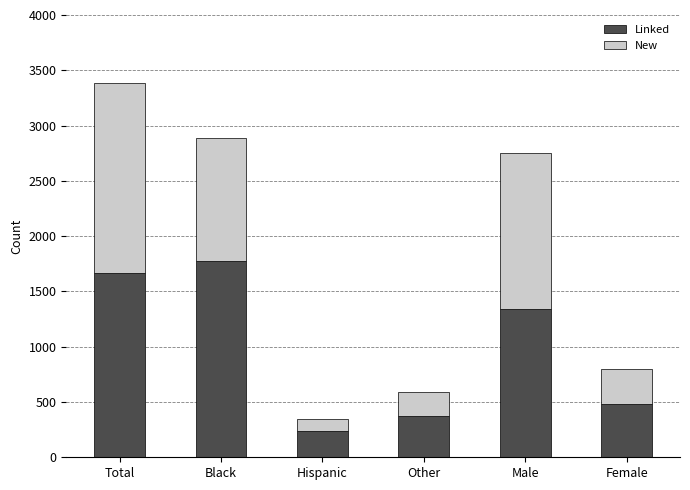

Are the bars horizontal?

No